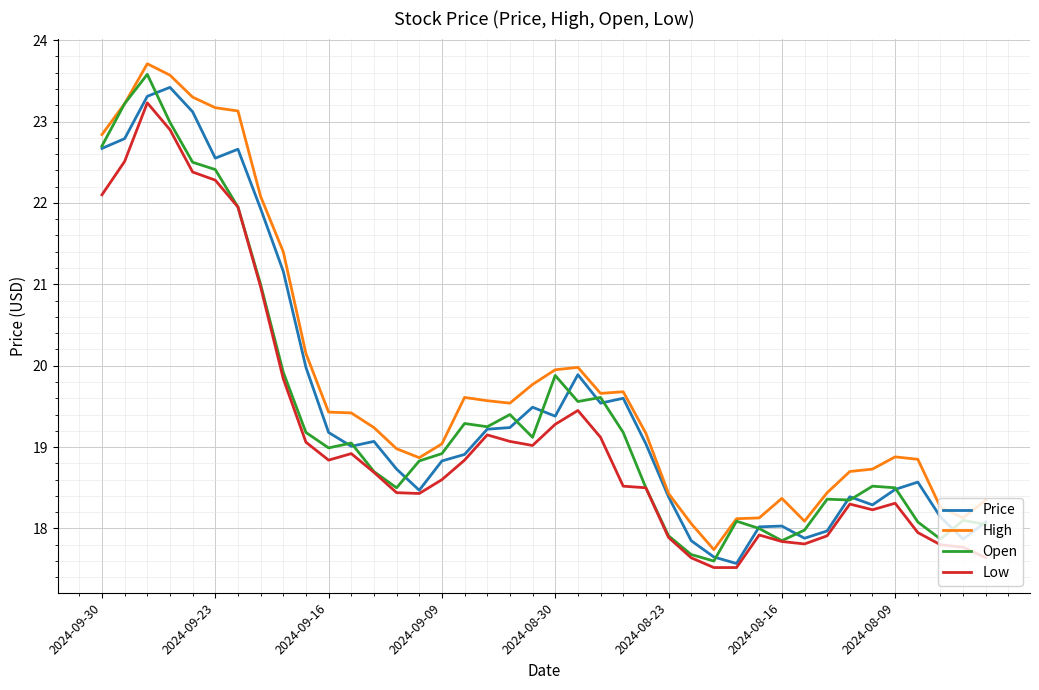

Which series has the largest total across all categories?

High